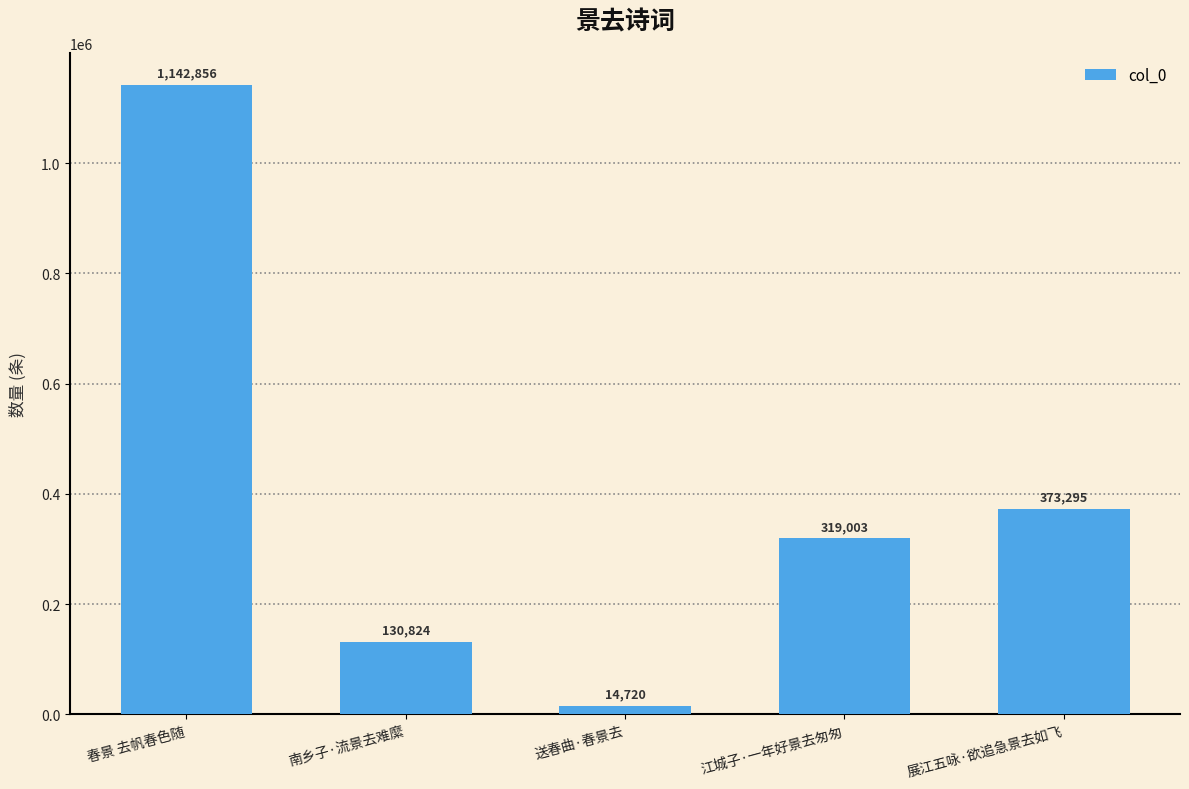

Reading left to right, transcribe all the data shown in this chart.

春景 去帆春色随=1142856	南乡子·流景去难縻=130824	送春曲·春景去=14720	江城子·一年好景去匆匆=319003	展江五咏·欲追急景去如飞=373295